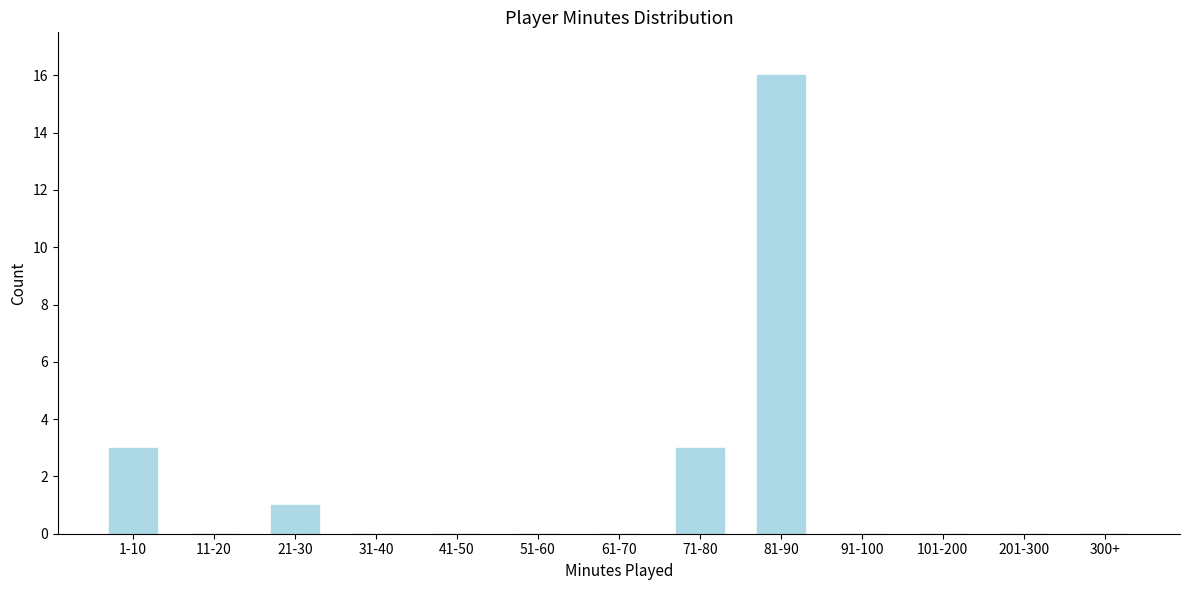

Reading left to right, what are all the values shown in this chart?

1-10=3	11-20=0	21-30=1	31-40=0	41-50=0	51-60=0	61-70=0	71-80=3	81-90=16	91-100=0	101-200=0	201-300=0	300+=0